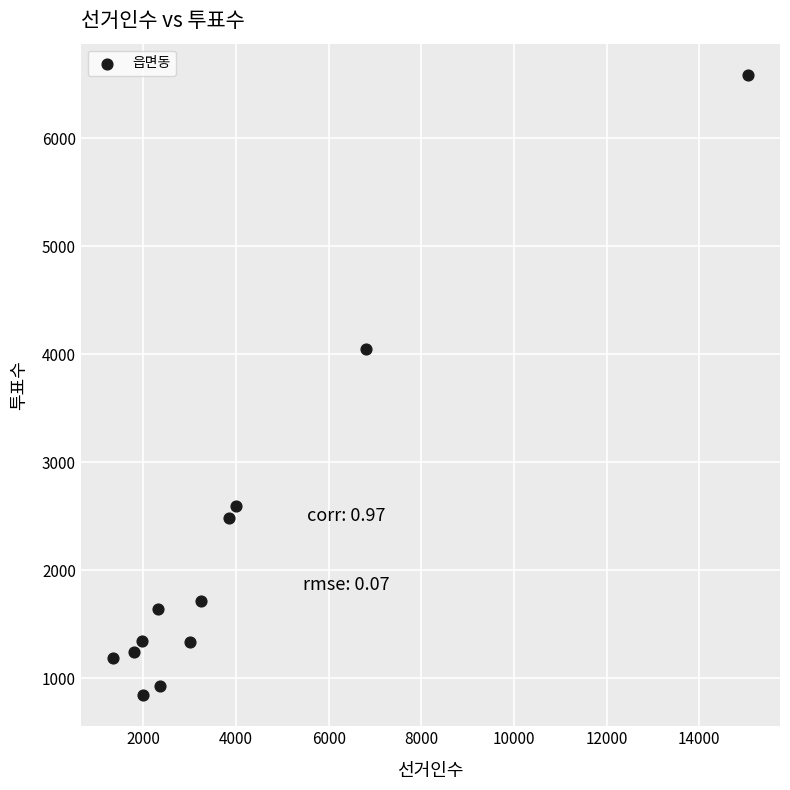

What Y value in the scatter plot is closest to 3715?

4049